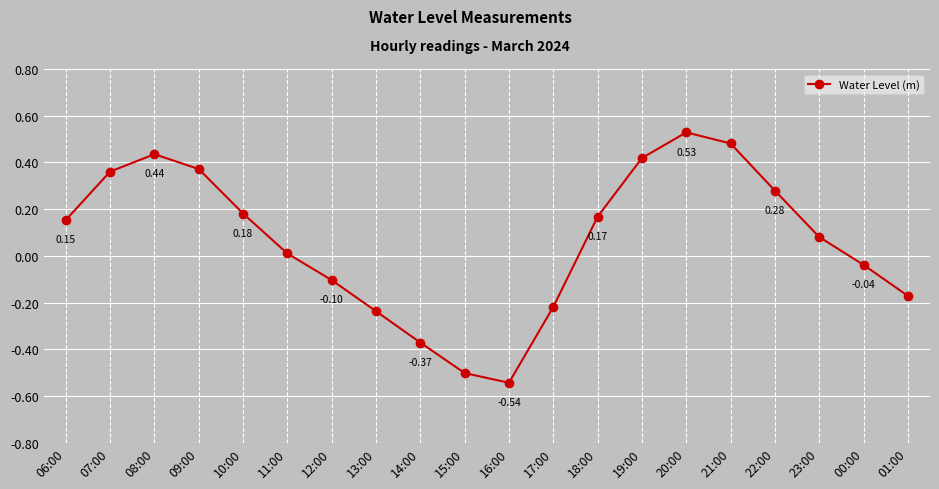

What is the change in value from 09:00 to 21:00?

+0.1